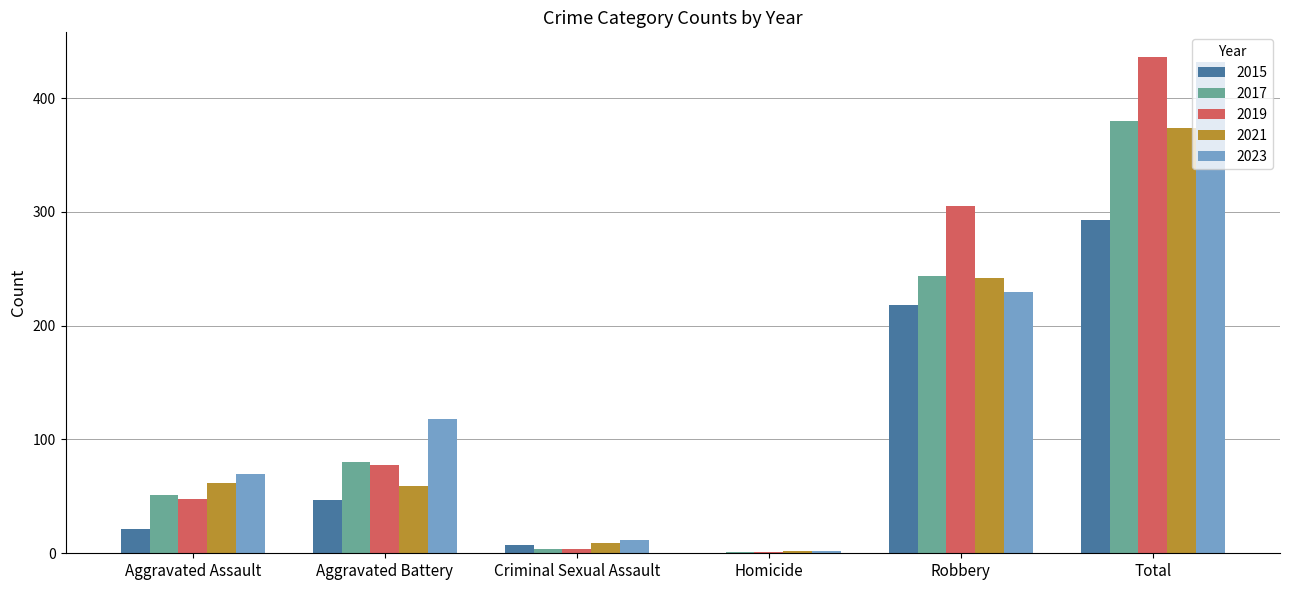

True or false: 2021 has a value of 374 at Total.

True